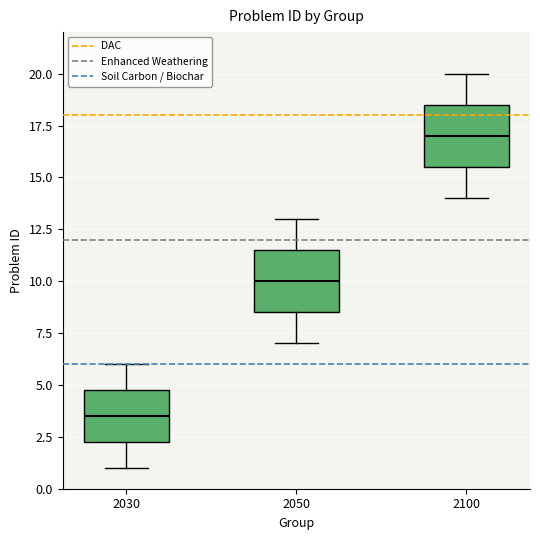

Reading left to right, transcribe this box plot: for each box, give where its median line is, the range the box spans, and where its two whiskers end, as read against the y-axis. The values are not printed on the chart, so give them approximately, as read against the axis.

2030: median 3.5, box 2.5 to 5.0, whiskers 1.0 to 6.0
2050: median 10.0, box 8.5 to 11.5, whiskers 7.0 to 13.0
2100: median 17.0, box 15.5 to 18.5, whiskers 14.0 to 20.0